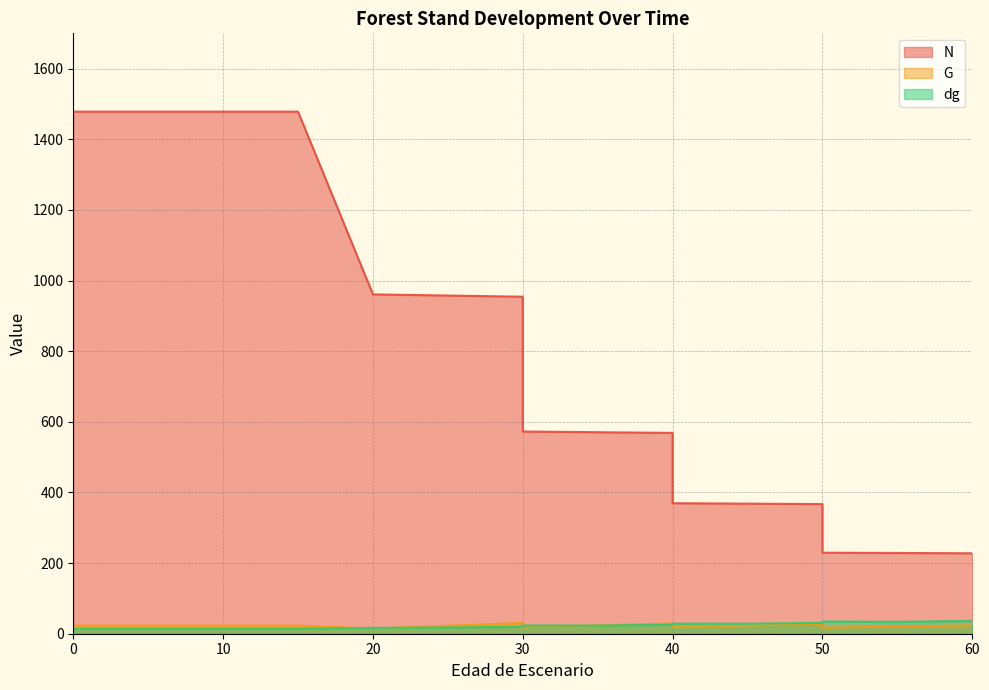

What is the spread (max minus min) of values at 50?

339.8